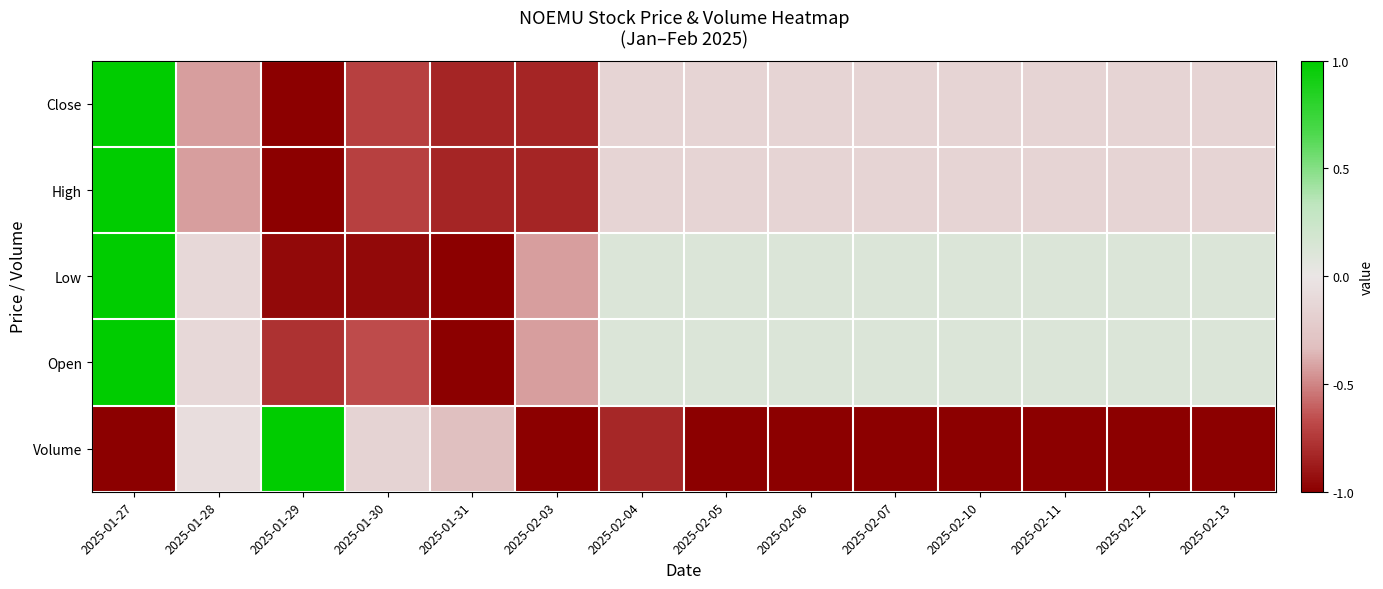

What is the spread (max minus min) of values at 2025-02-11?

1.1